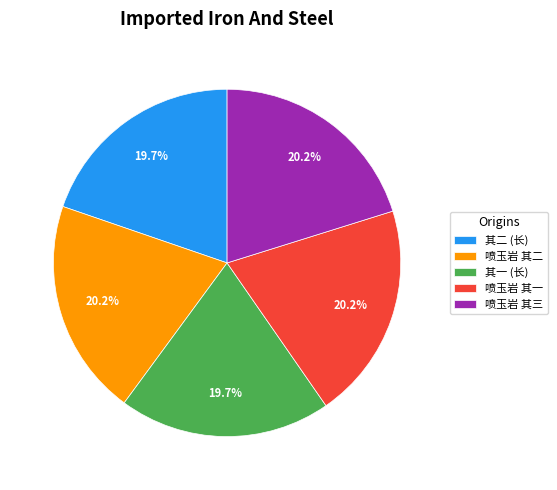

What is the ratio of the value at 喷玉岩 其三 to the value at 喷玉岩 其一?

1.0